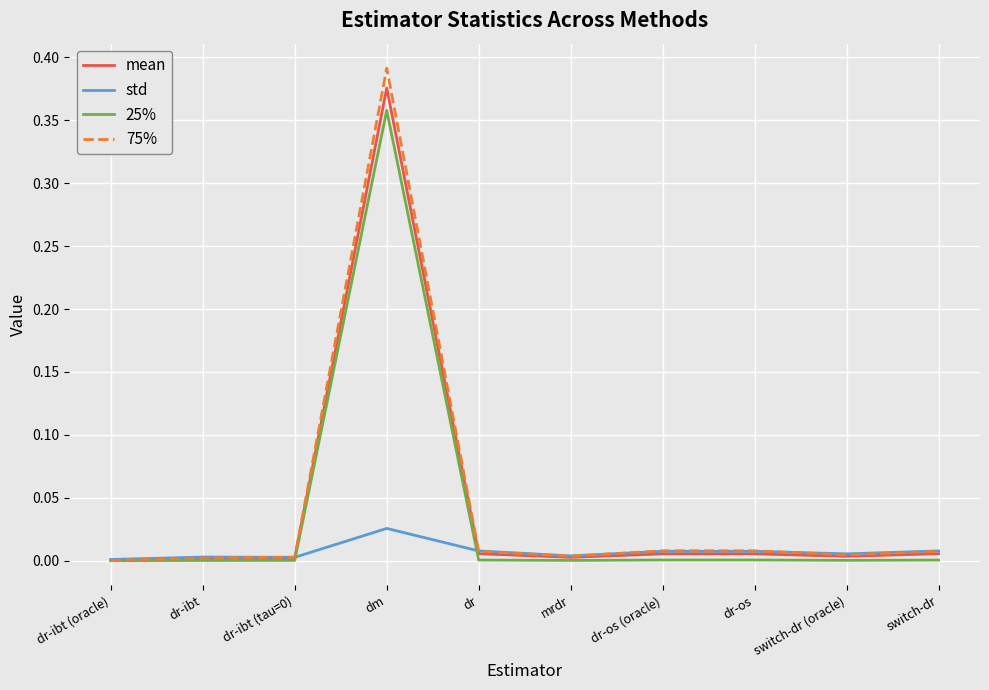

Which series has the widest spread of values?

75%